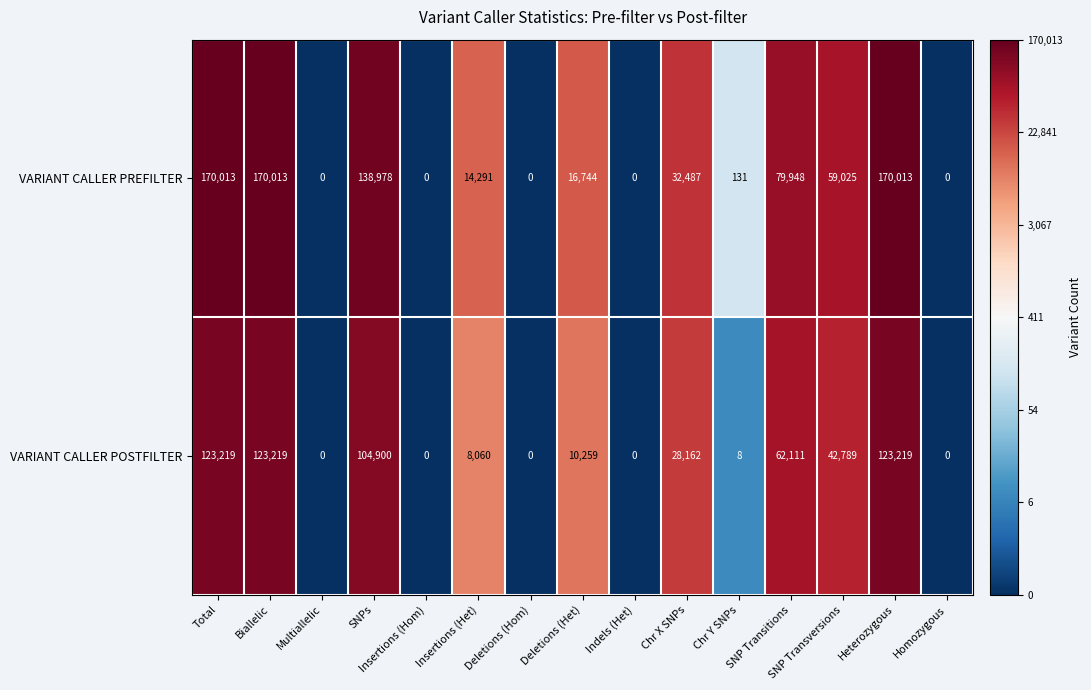

Rank the series by their average value, from highest to lowest.

VARIANT CALLER PREFILTER, VARIANT CALLER POSTFILTER